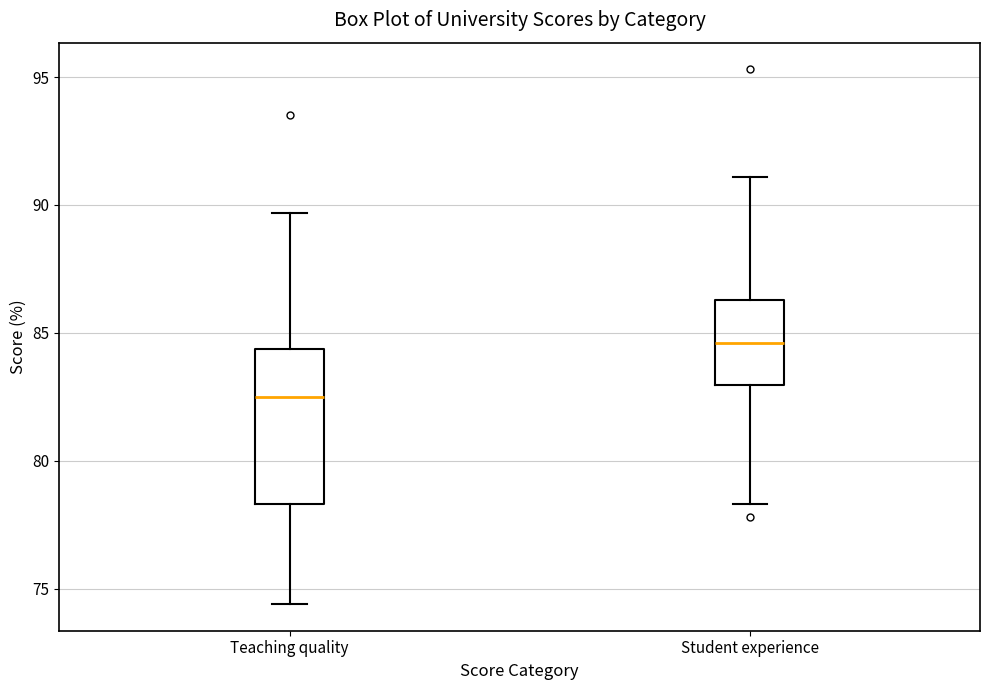

Reading left to right, read every box against the y-axis: the position of its median line, the range the box covers, and the ends of its whiskers. The values are not printed on the chart, so give them approximately, as read against the axis.

Teaching quality: median 82.5, box 78.5 to 84.5, whiskers 74.5 to 89.5
Student experience: median 84.5, box 83.0 to 86.5, whiskers 78.5 to 91.0